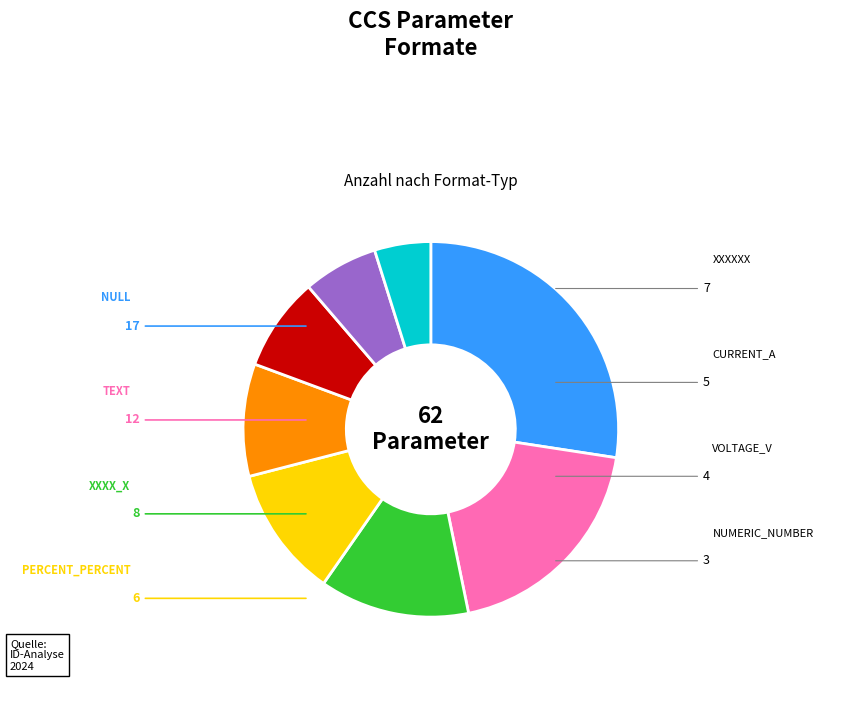

Is there a majority slice in this chart?

No